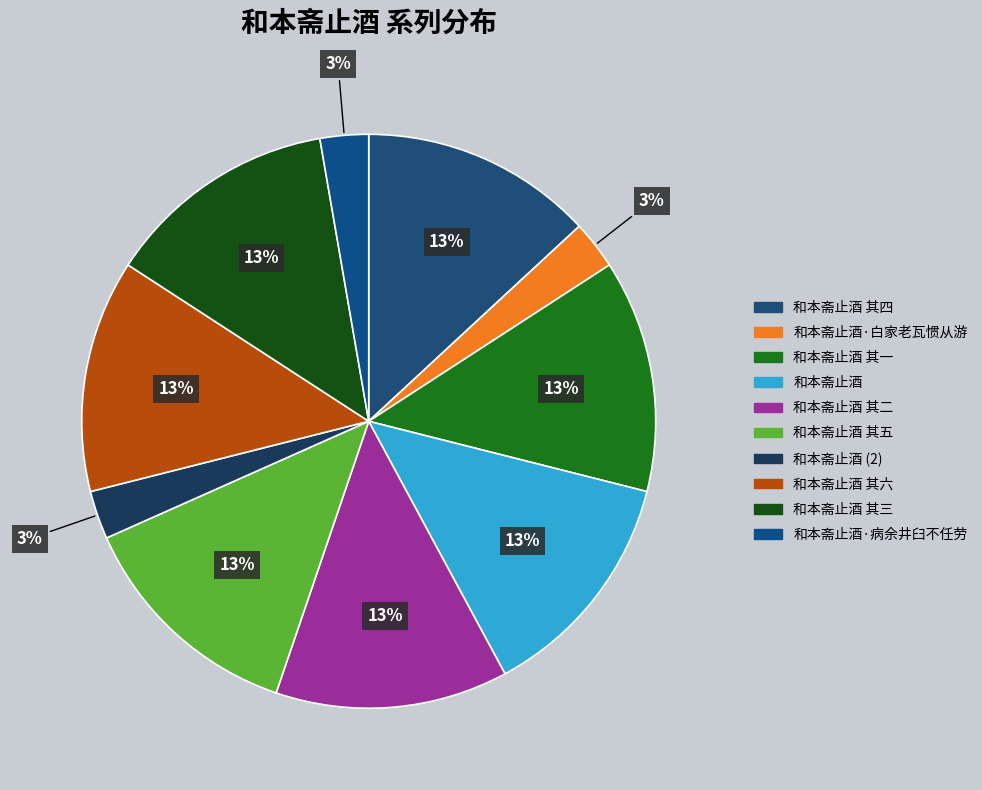

Is it true that 和本斋止酒 其四 is 24% of the pie?

False